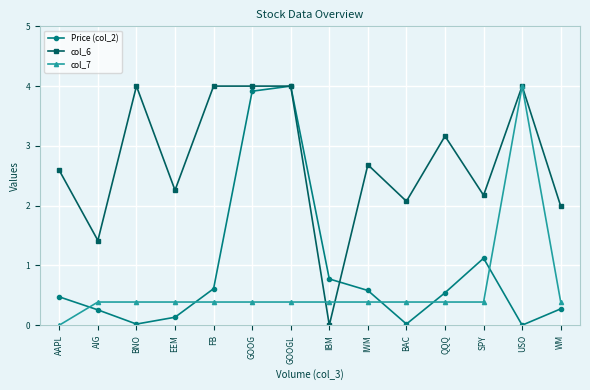

Is this an area chart (filled region under the line)?

No